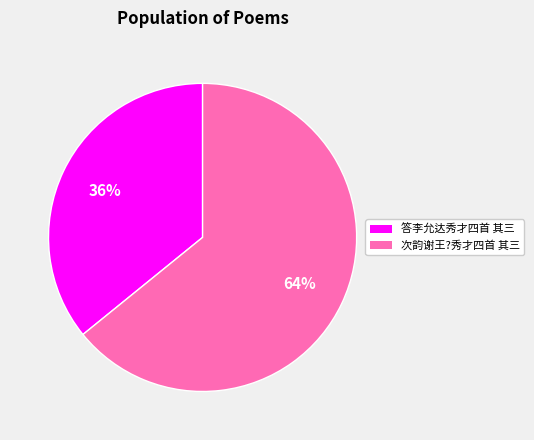

How many slices are in this pie chart?

2